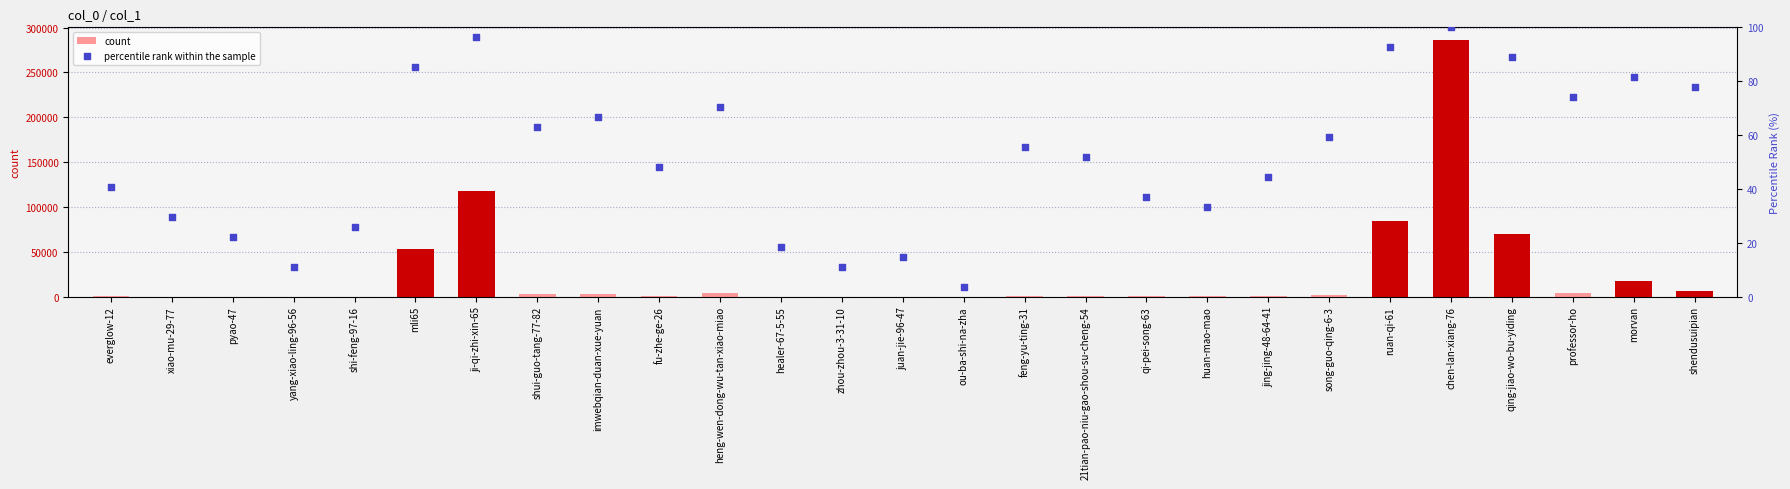

What is the total value across all series at 21tian-pao-niu-gao-shou-su-cheng-54?

582.9